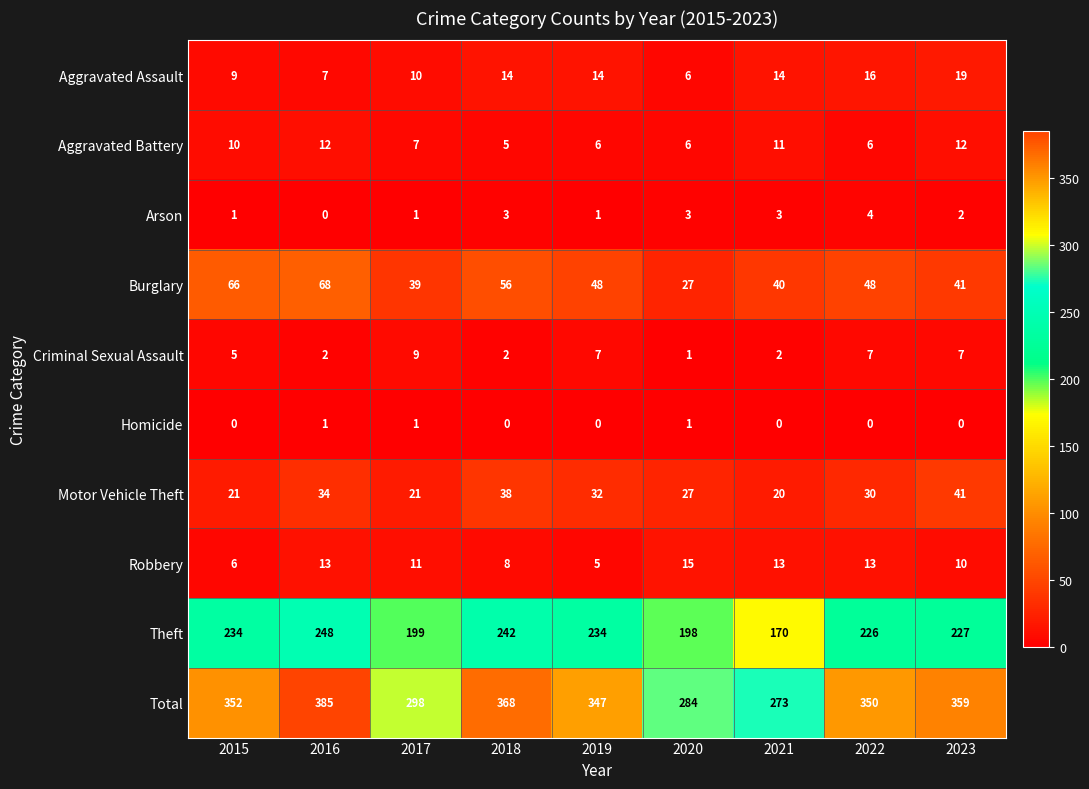

How many values in the Total series are below 350?

4